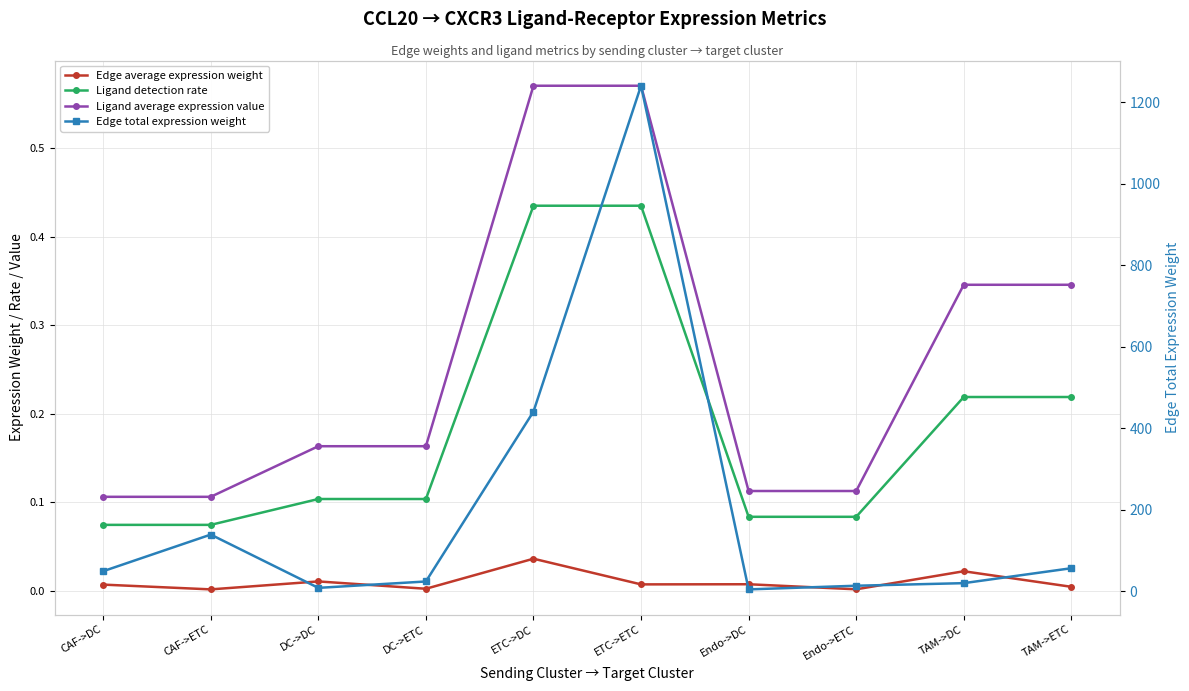

True or false: Edge average expression weight has more than 1 interior local peaks.

True